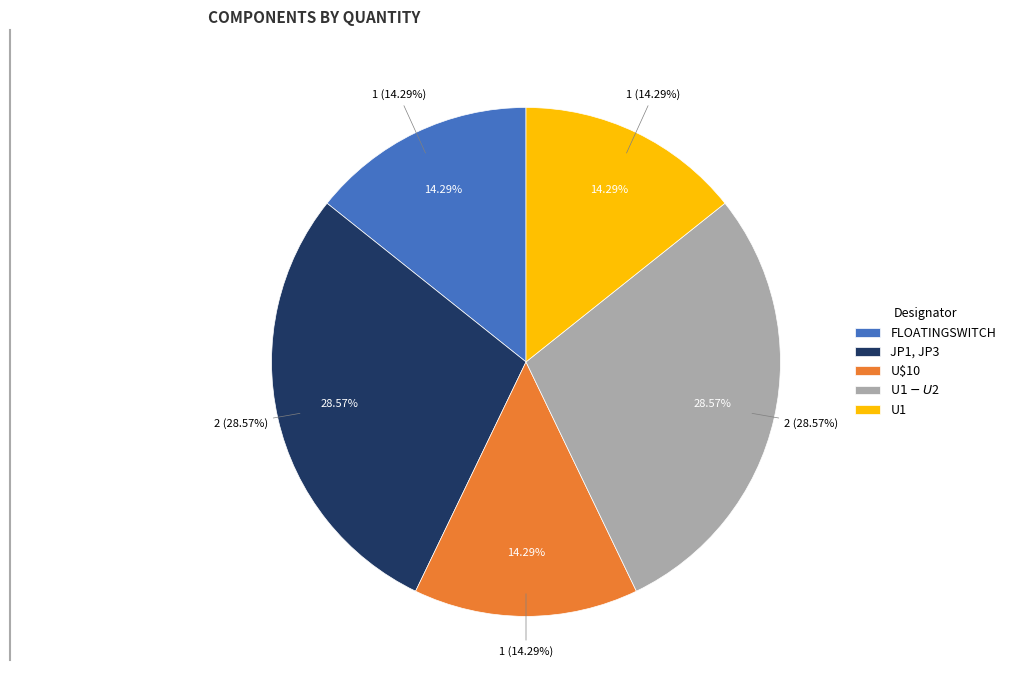

Rank the categories by value from highest to lowest.

JP1, JP3, U$1-U$2, FLOATINGSWITCH, U$10, U1